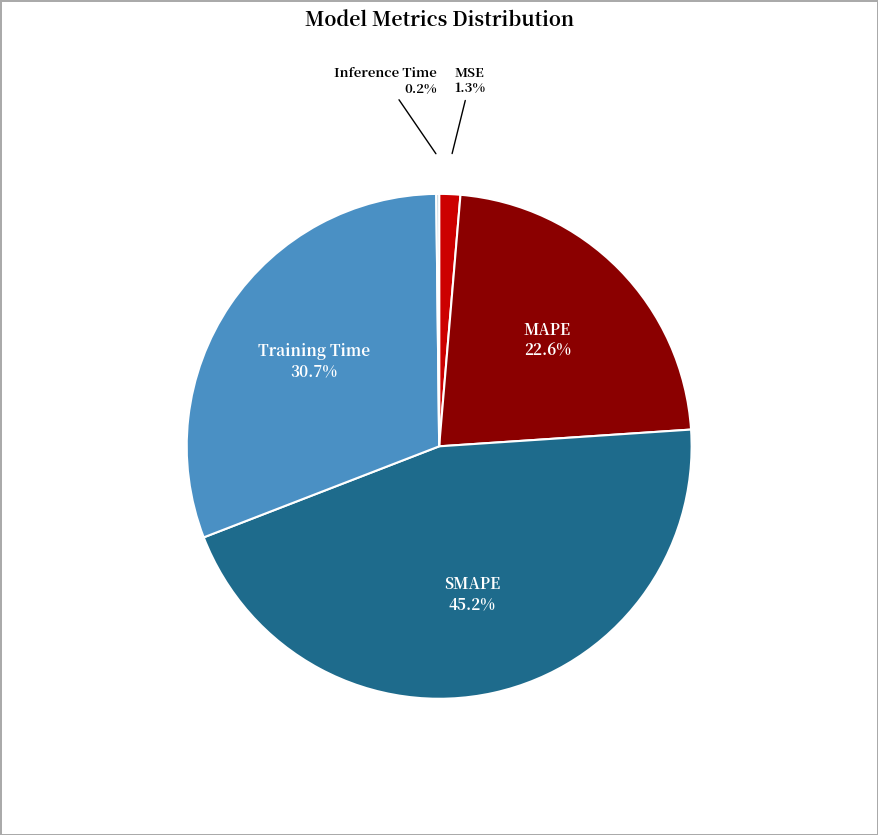

Is there a majority slice in this chart?

No